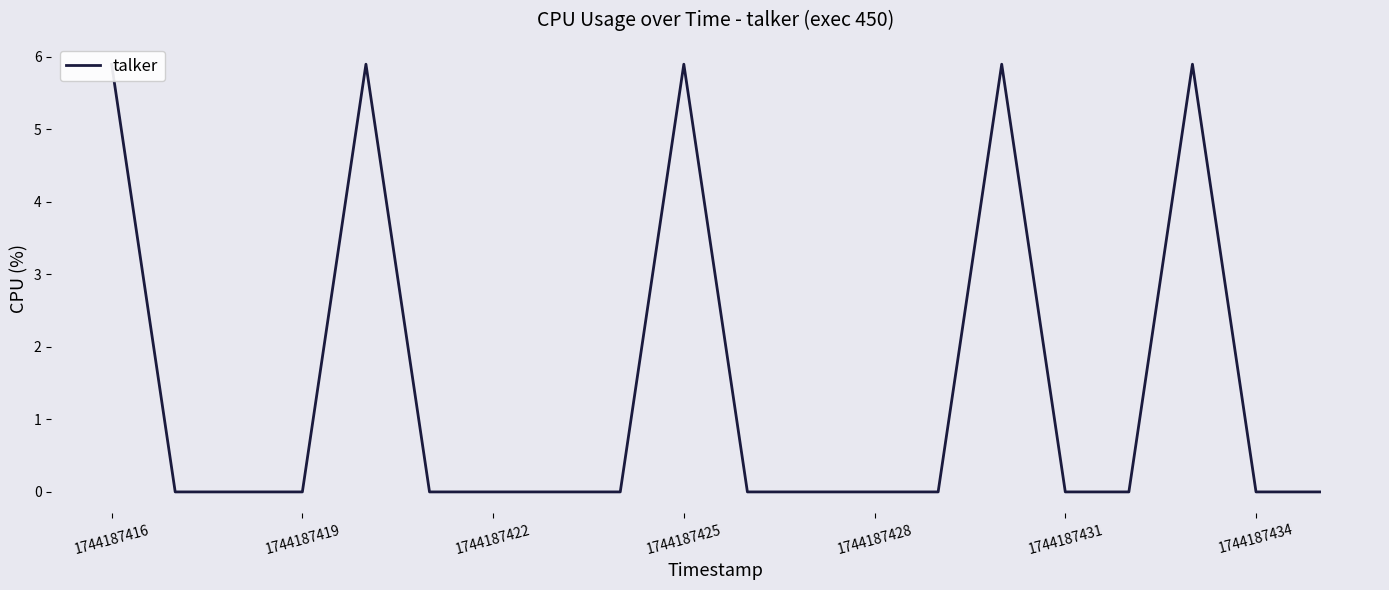

What value does the data have at 1744187416?

5.9